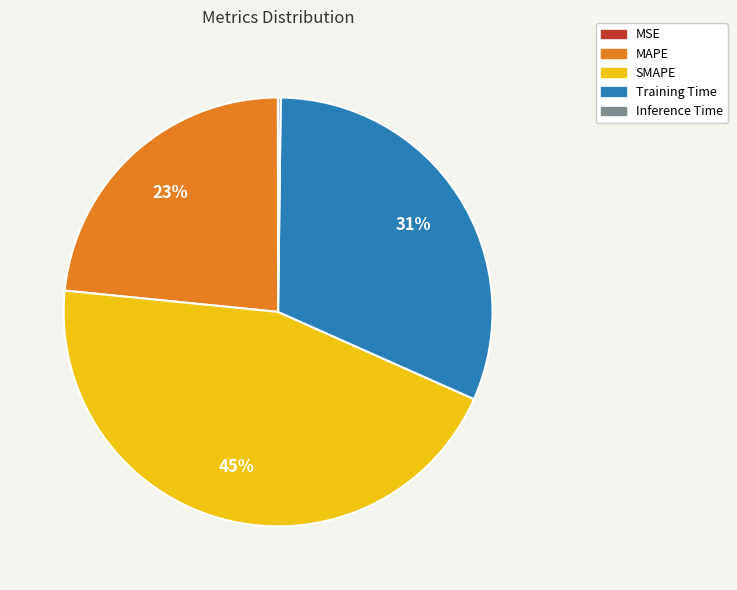

The Training Time slice represents 31% of the pie. True or false?

True